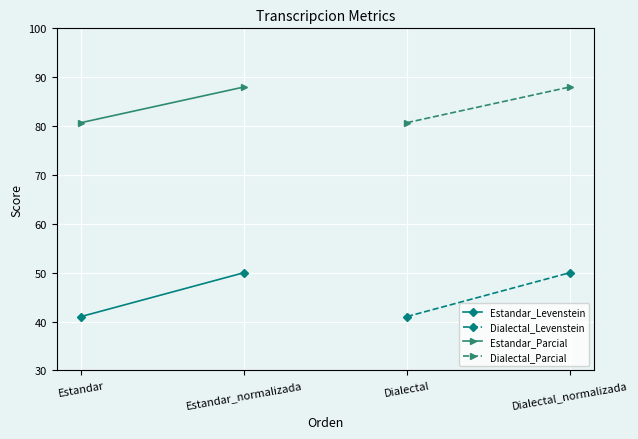

Which series has the largest total across all categories?

Estandar_Parcial